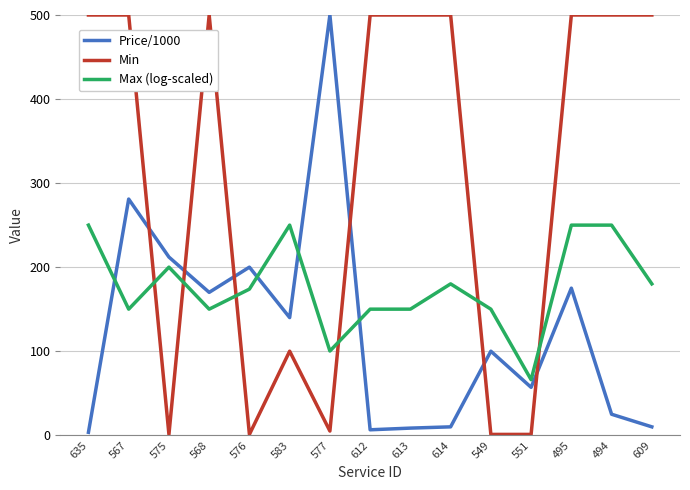

The Max (log-scaled) series shows 180.1 at 609. True or false?

True